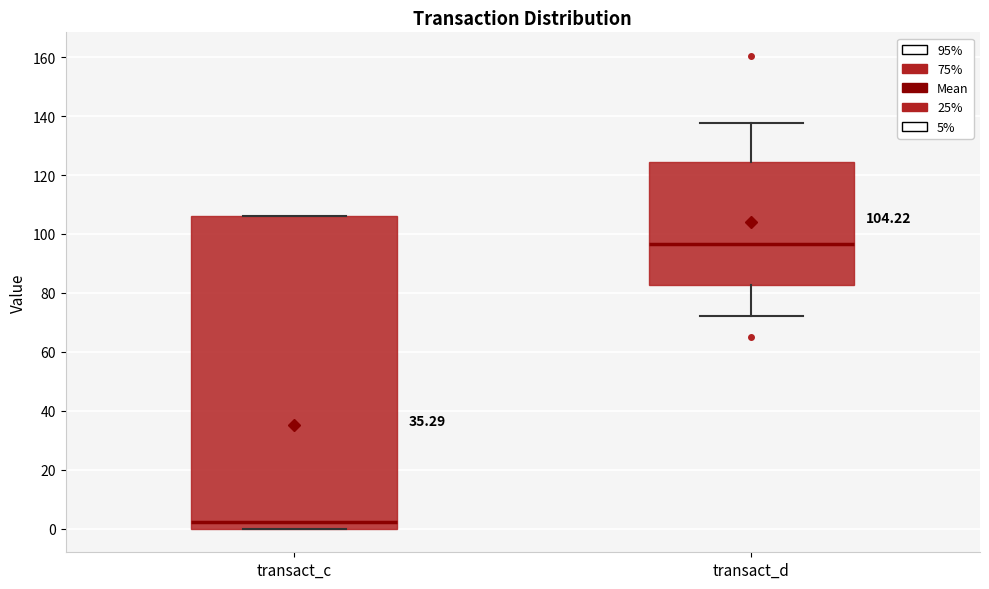

Comparing the boxes themselves (not the whiskers), which one is the tallest?

transact_c